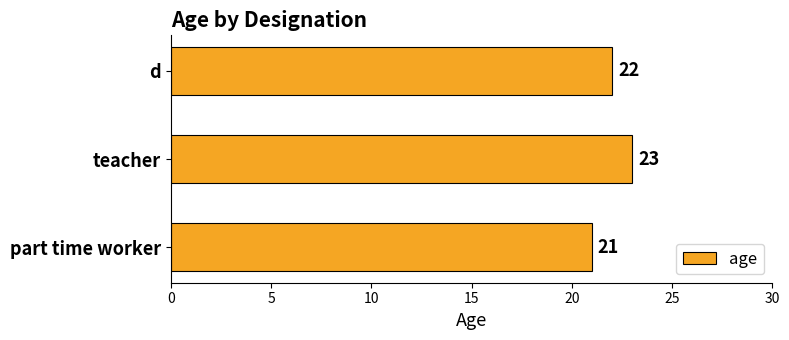

Which category has the highest value across all series?

teacher